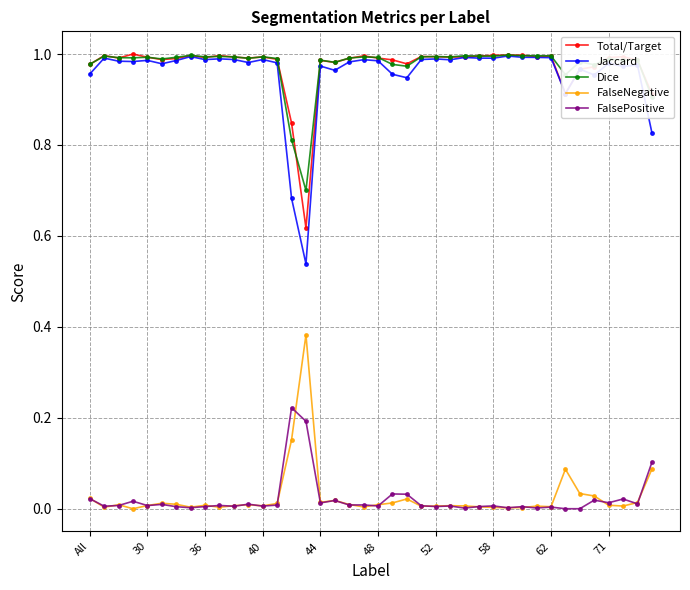

What are all the series names shown in the legend?

Total/Target, Jaccard, Dice, FalseNegative, FalsePositive